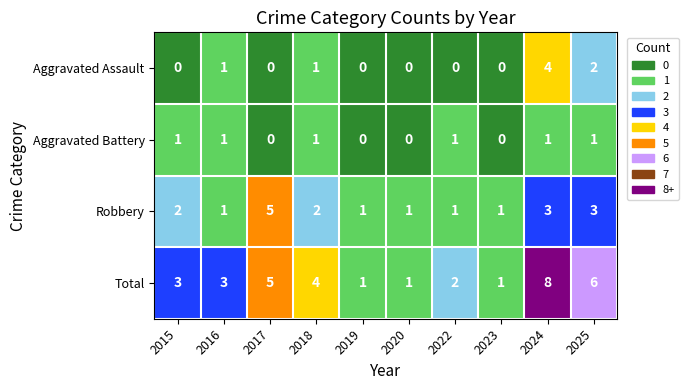

True or false: Aggravated Battery has a value of 0 at 2018.

False